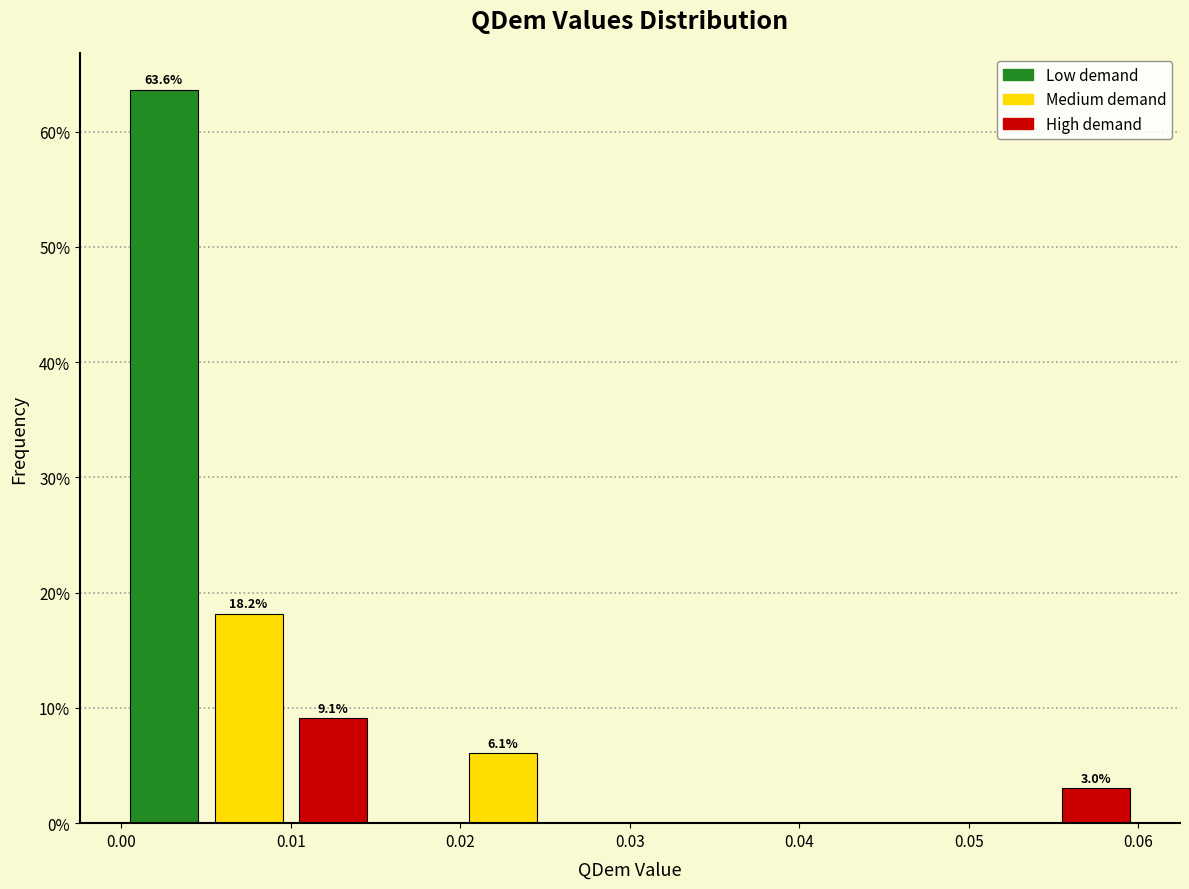

Over which range of the x-axis is the bar tallest?

0.000 to 0.005